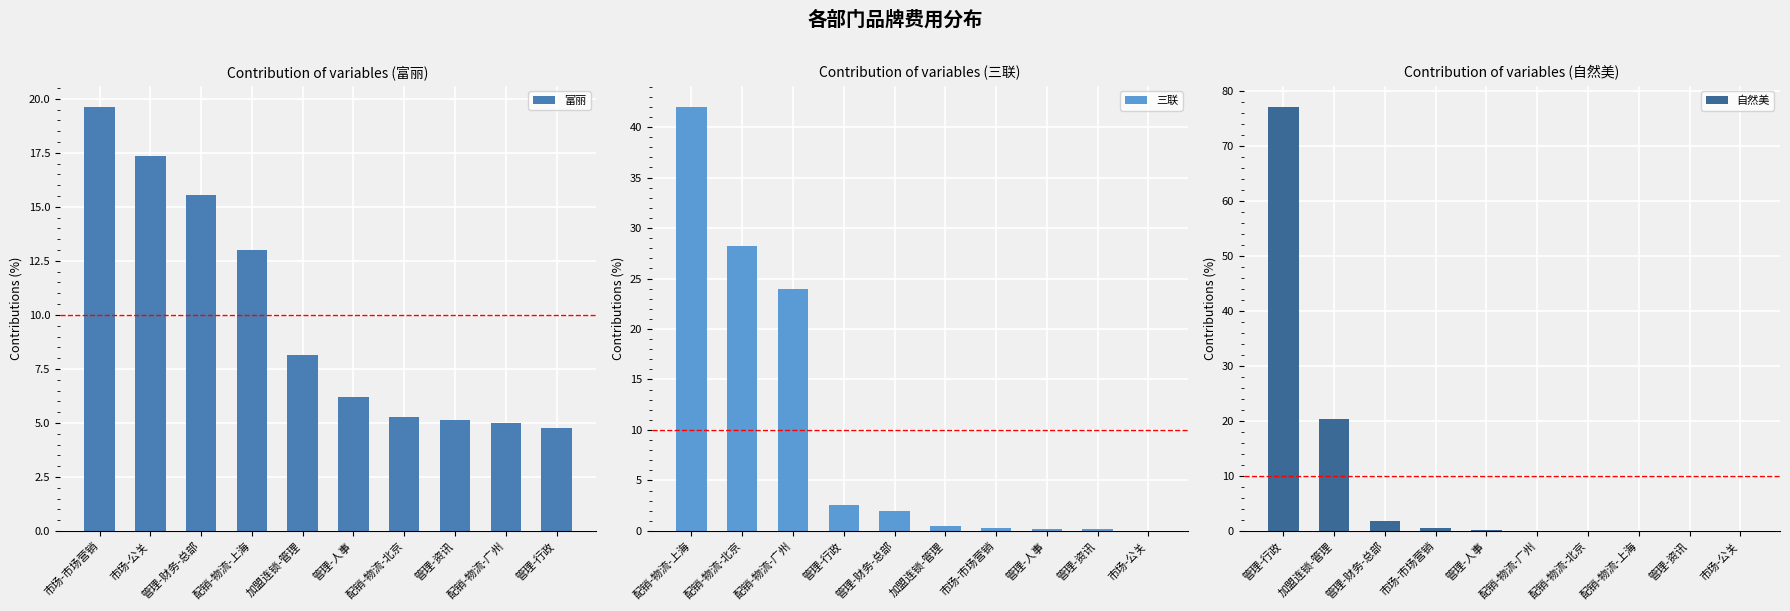

What is the difference between the maximum and second lowest values in the 自然美 series?

77.0